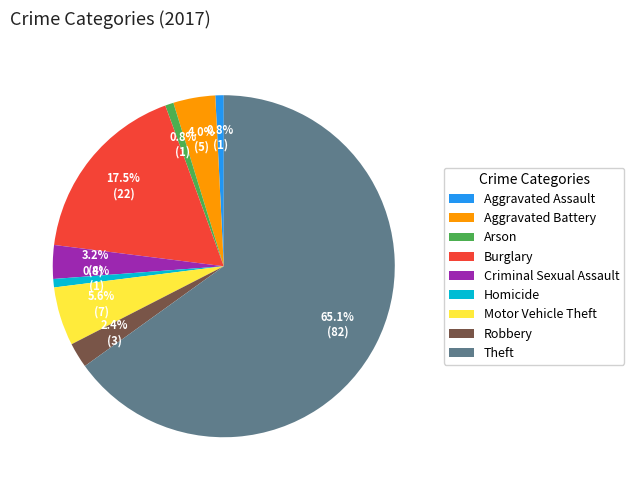

Which has a higher value, Robbery or Aggravated Battery?

Aggravated Battery